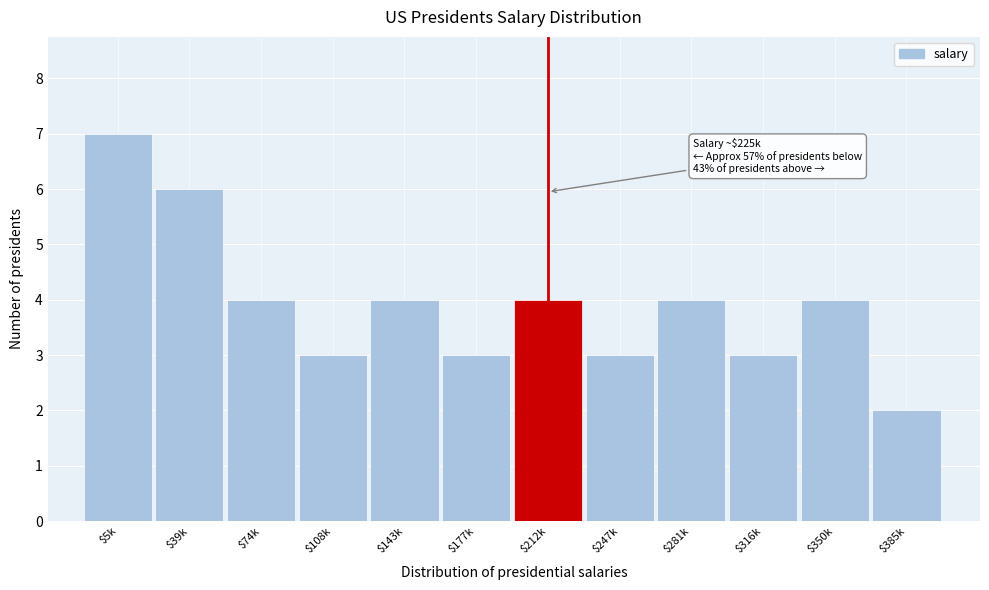

Reading left to right, transcribe all the data shown in this chart.

7	6	4	3	4	3	4	3	4	3	4	2